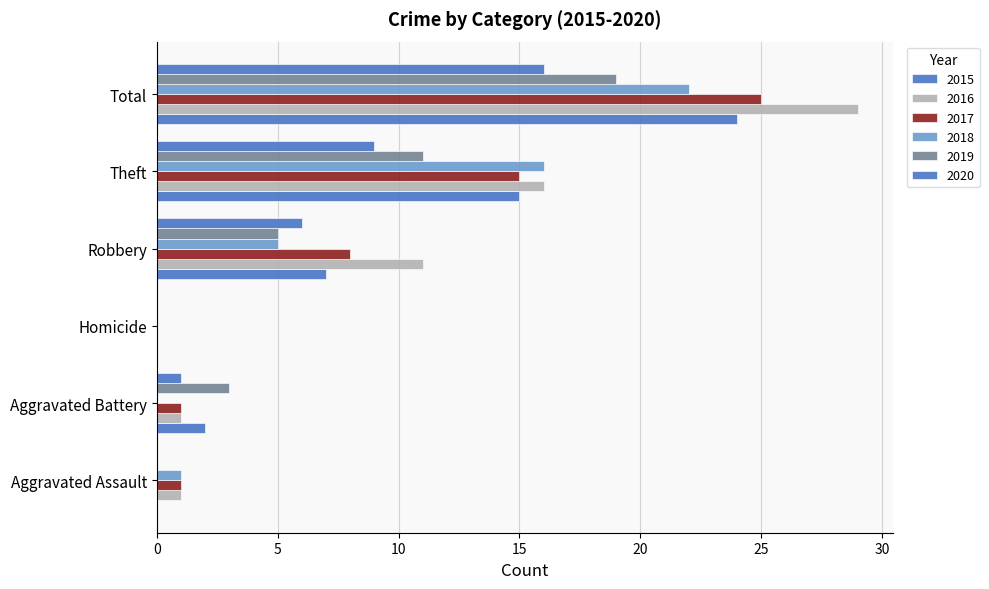

How many distinct data groups are displayed?

6